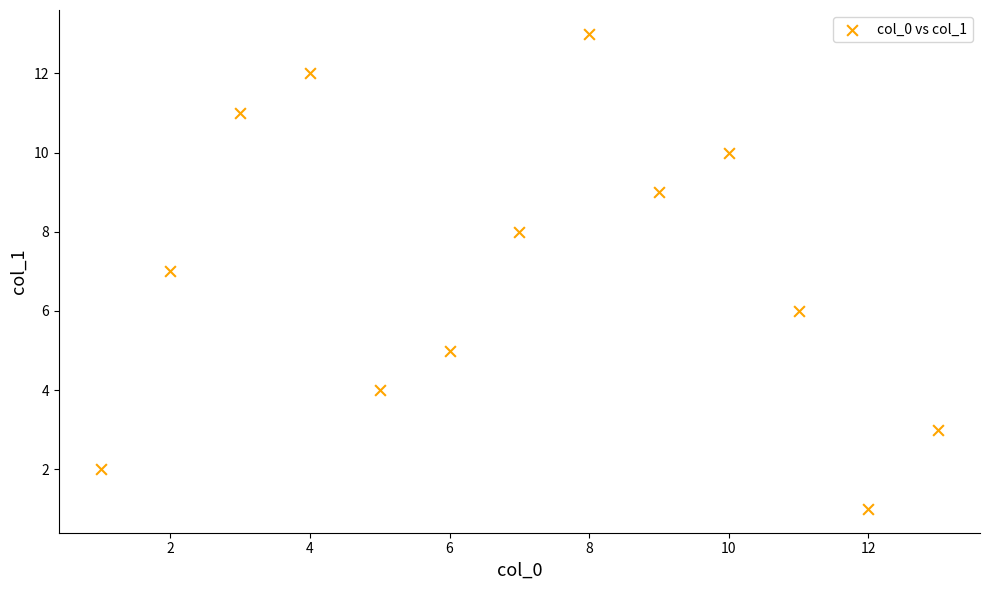

What is the range of X values (max minus min)?

12